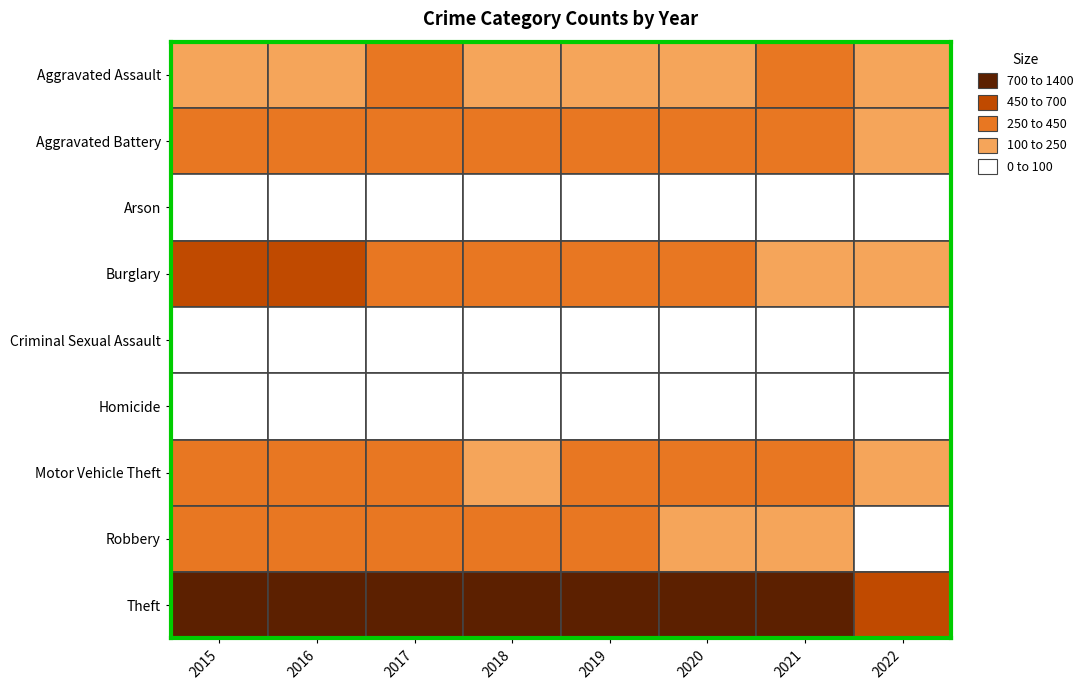

What is the sum of the Aggravated Assault values at 2016 and 2019?

445